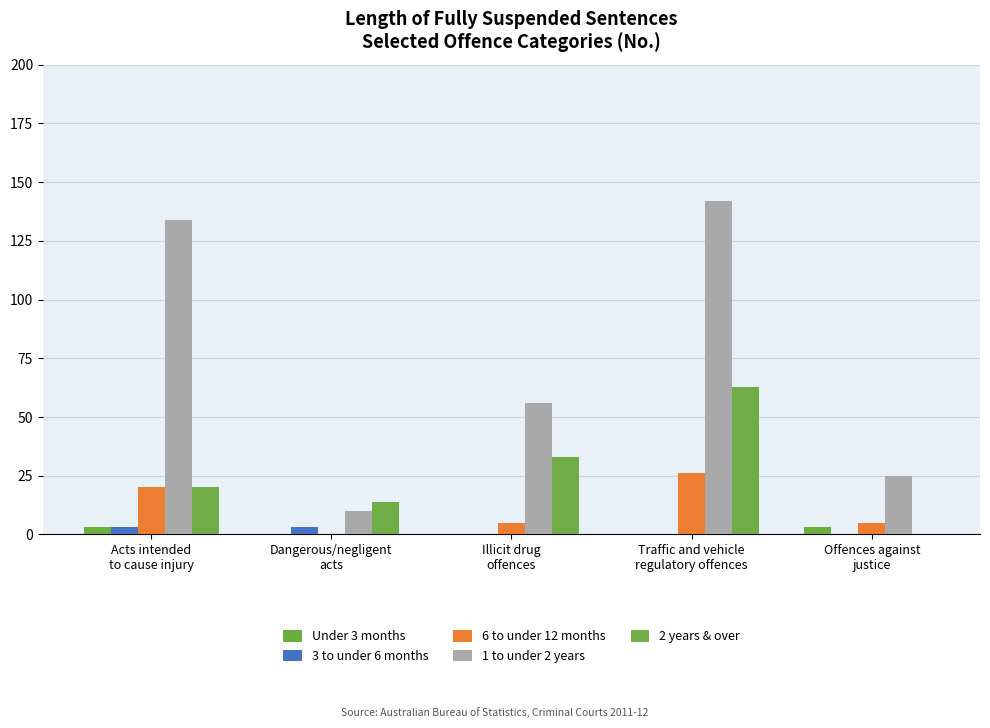

What is the difference between the 3 to under 6 months values at Illicit drug
offences and Acts intended
to cause injury?

3